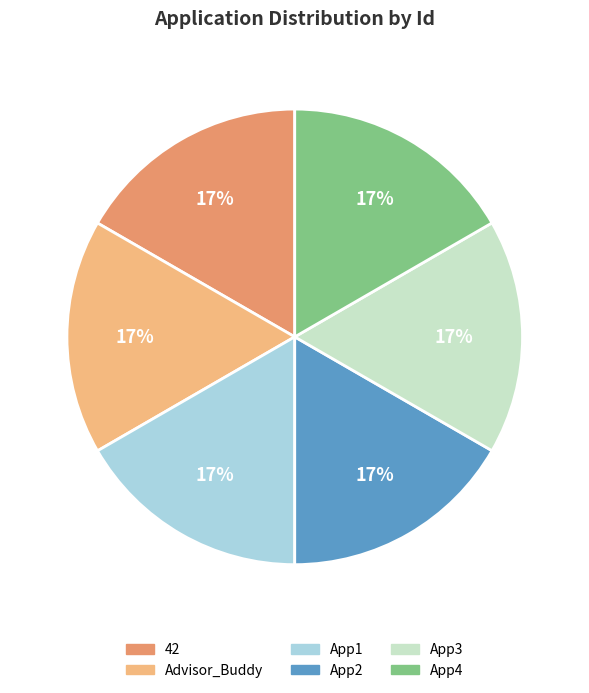

To the nearest percent, what is the average slice percentage?

17%